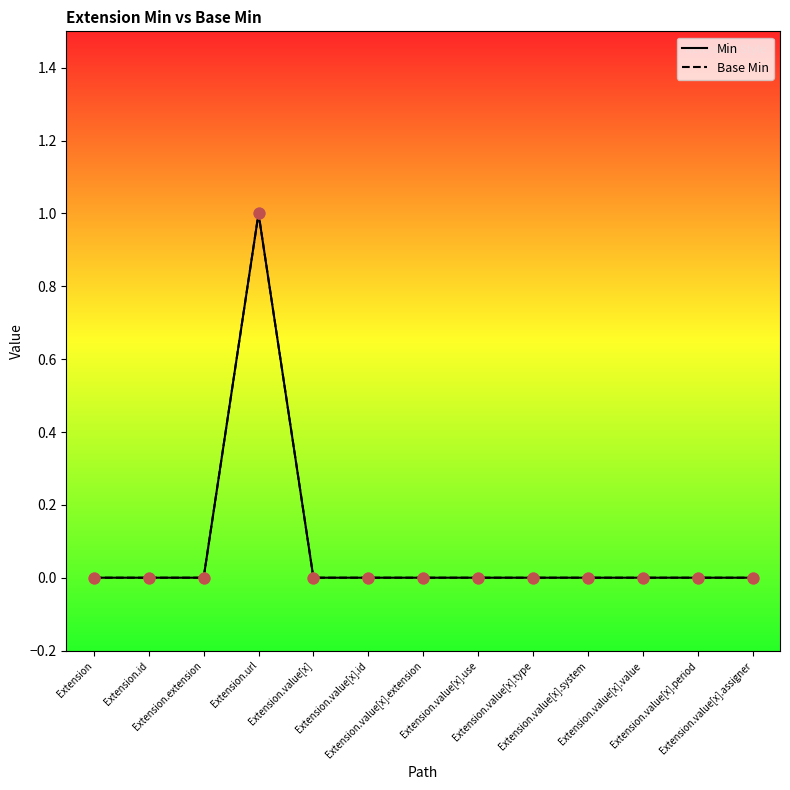

Which series contains the lowest Y value?

Min